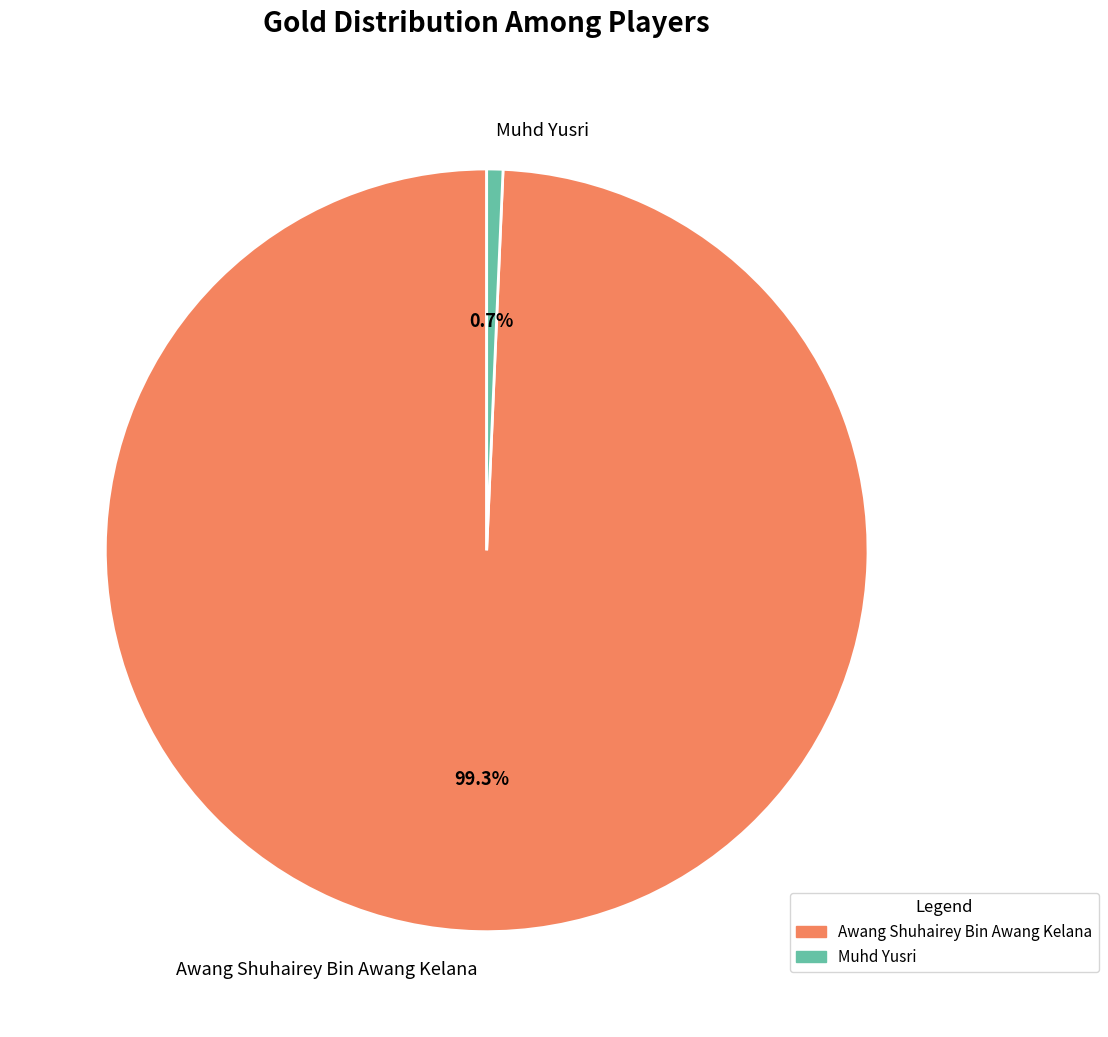

Which slice is the largest?

Awang Shuhairey Bin Awang Kelana